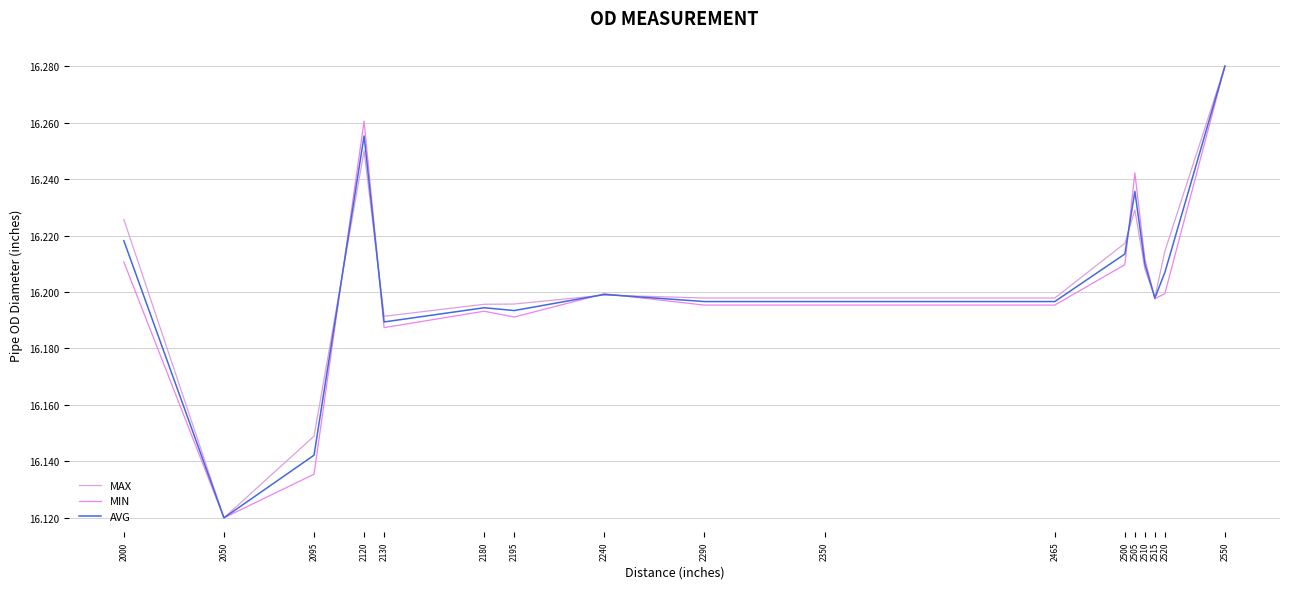

How many categories are shown in the chart?

17